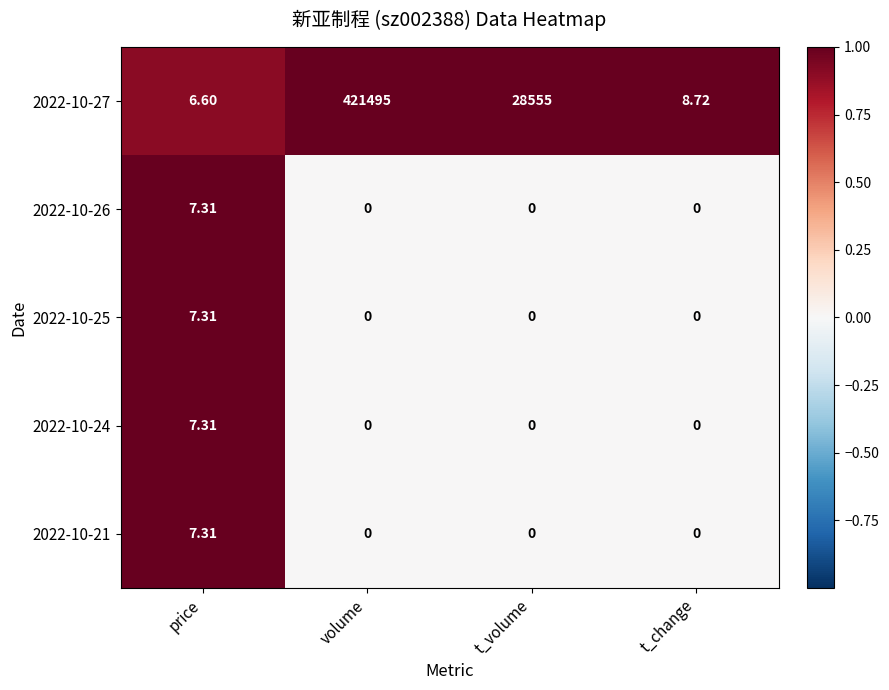

At which category is the sum across all series the highest?

volume